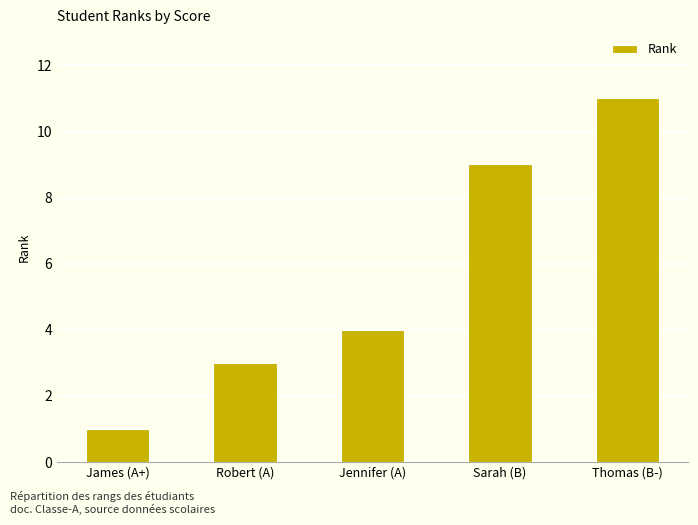

Reading left to right, extract all data points from this chart.

James (A+)=1	Robert (A)=3	Jennifer (A)=4	Sarah (B)=9	Thomas (B-)=11